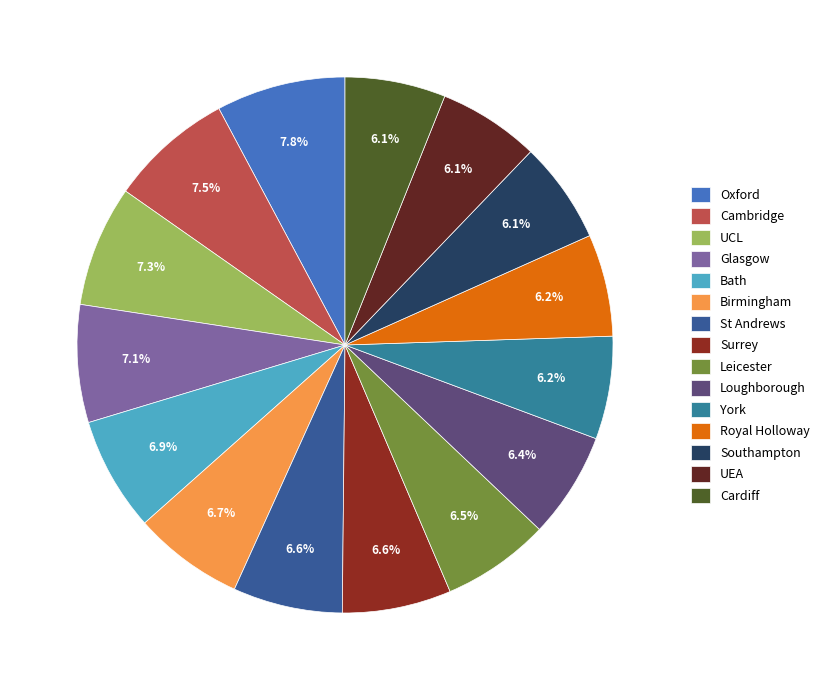

Approximately how many times larger is the value at Leicester compared to UCL?

0.9